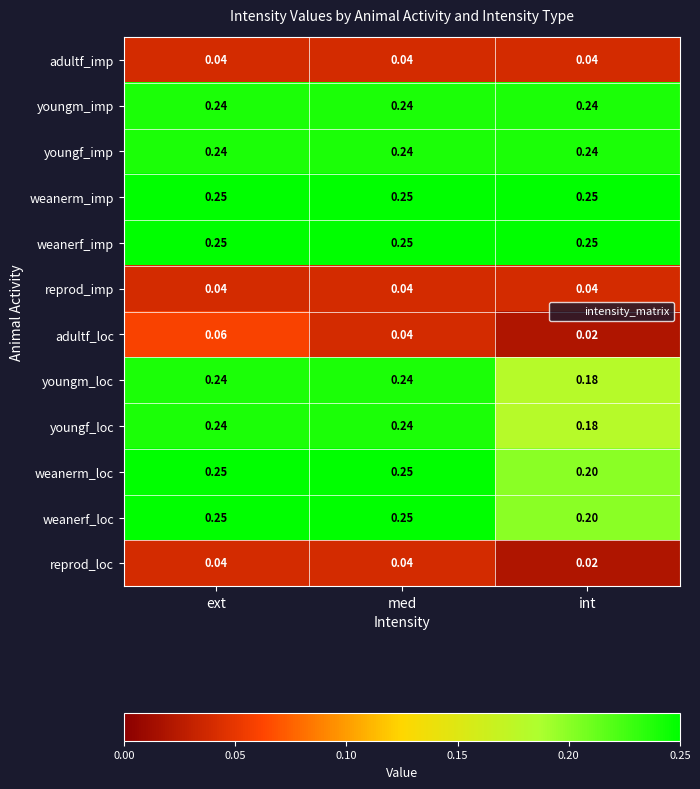

What is the spread (max minus min) of values at ext?

0.2